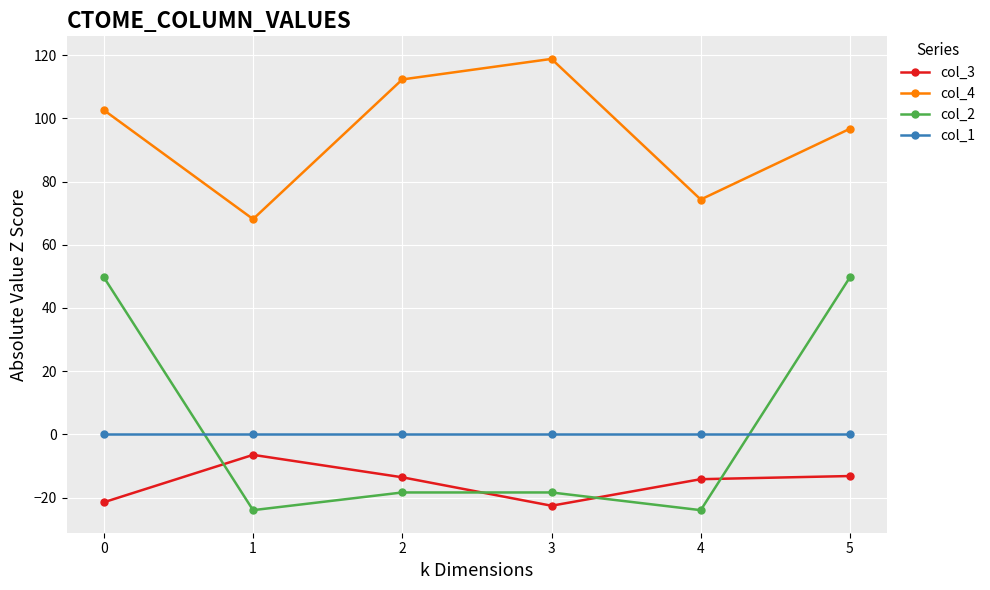

Where does the col_2 series first go above -18?

0